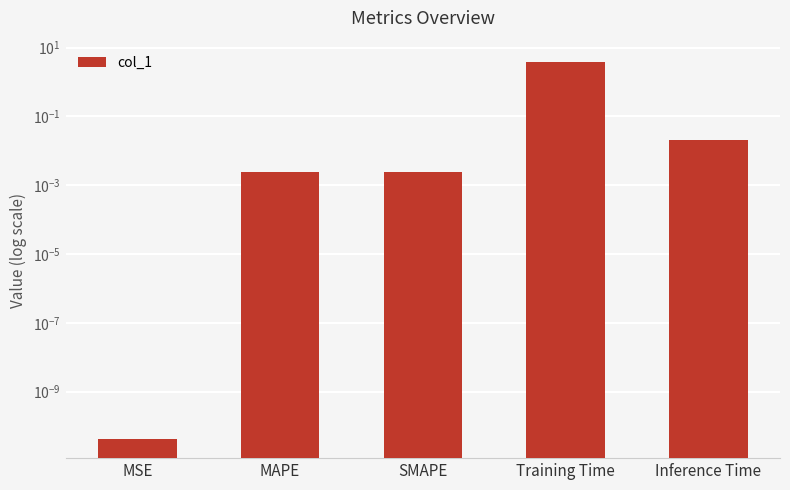

True or false: the data shows 0.0 at MSE.

True